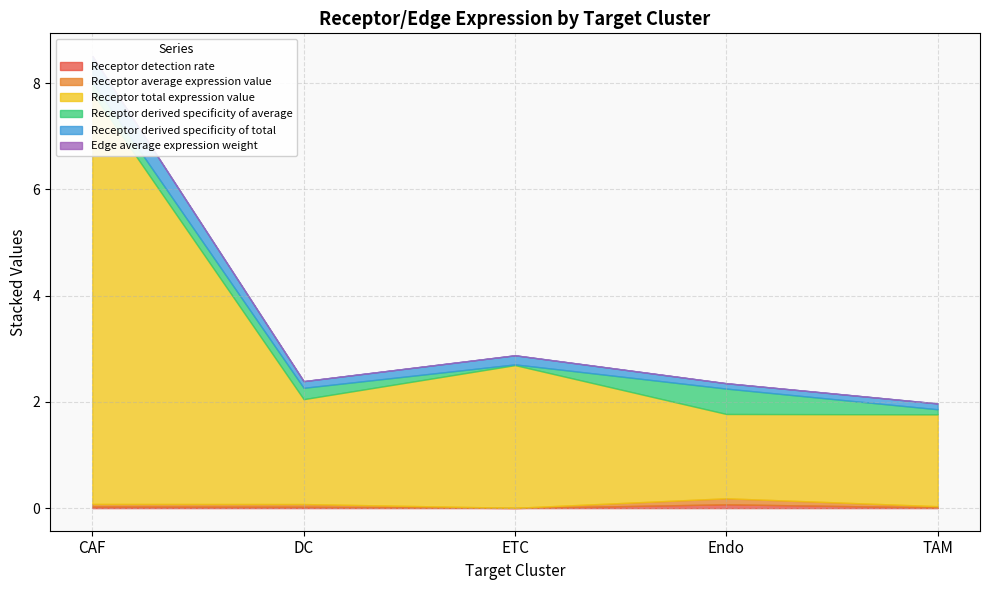

True or false: Receptor total expression value and Receptor derived specificity of total cross at least once.

False